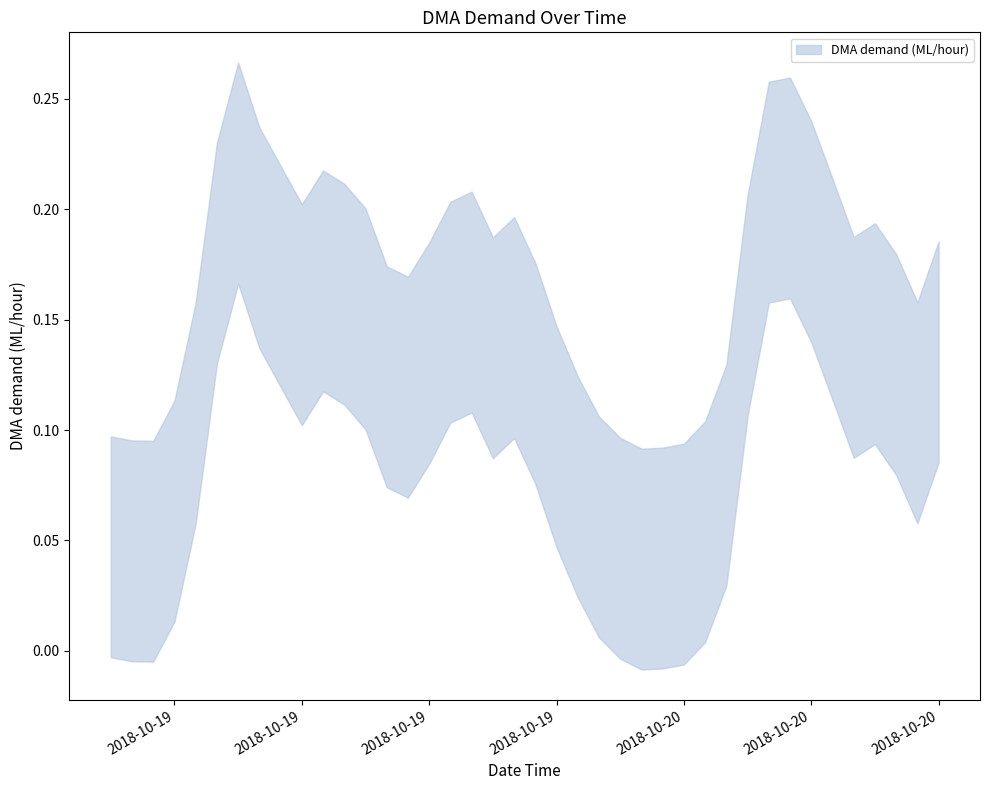

How many lines are shown in the chart?

1